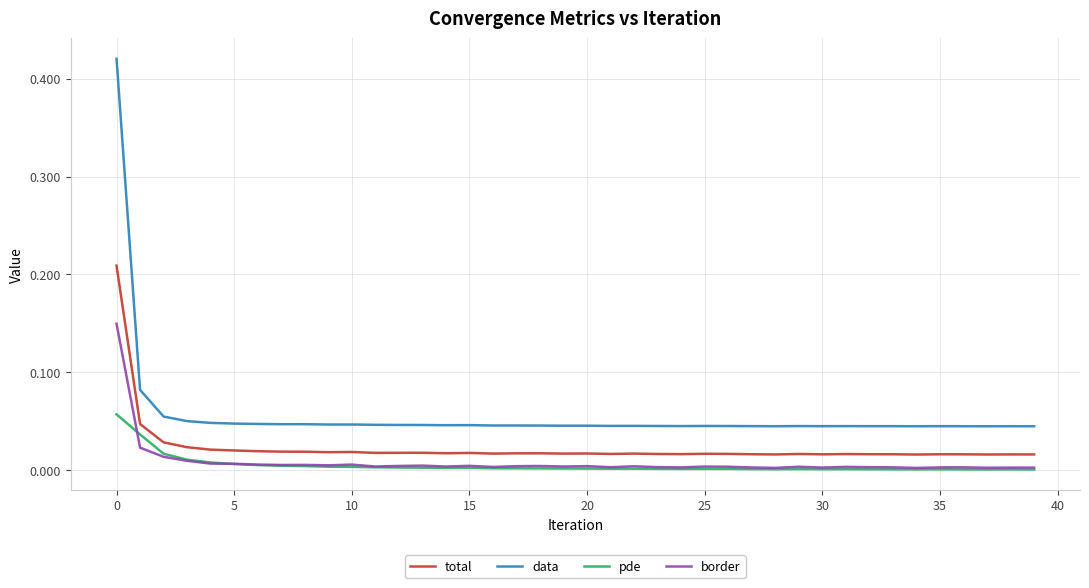

True or false: pde and data cross at least once.

False